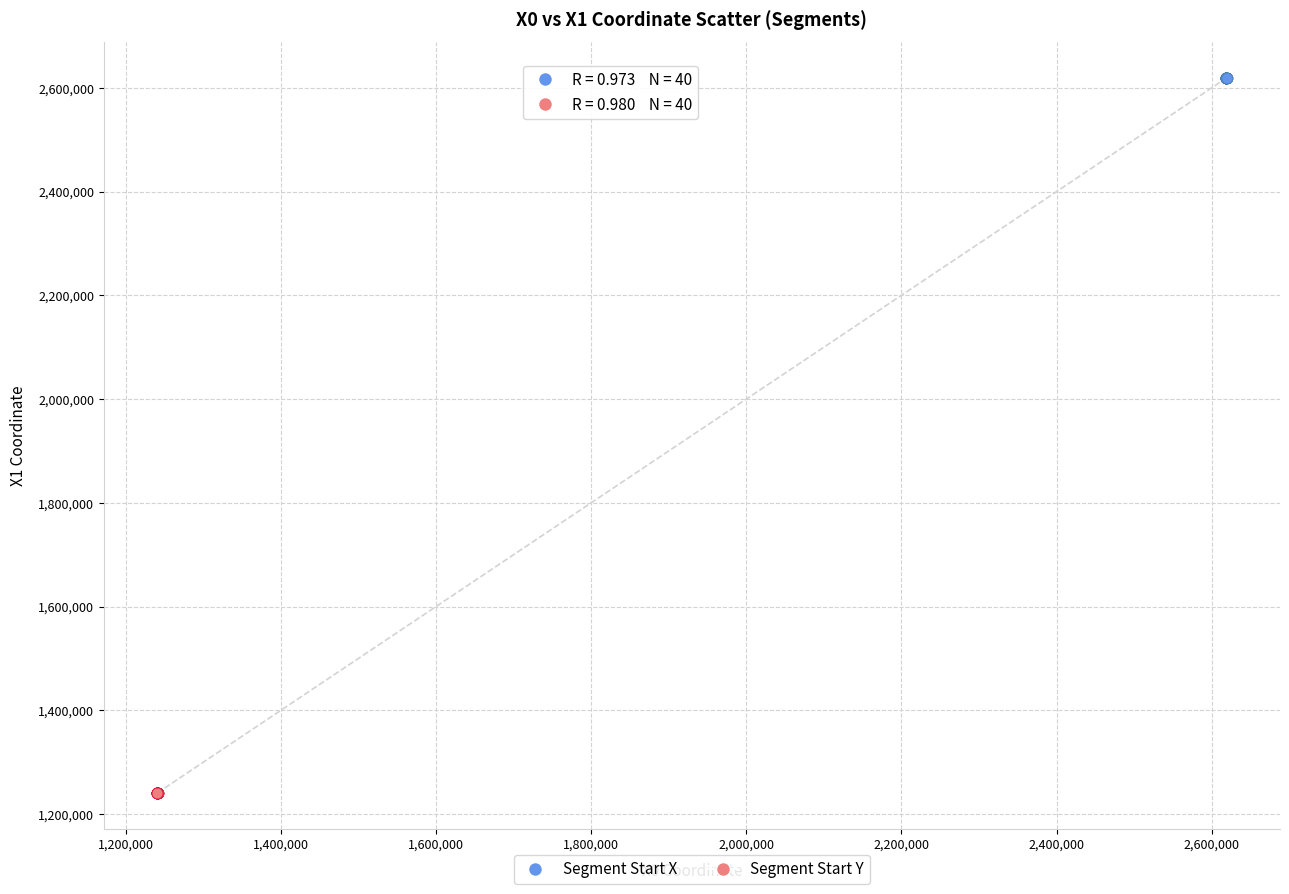

Which series reaches the minimum Y coordinate?

Segment Start Y